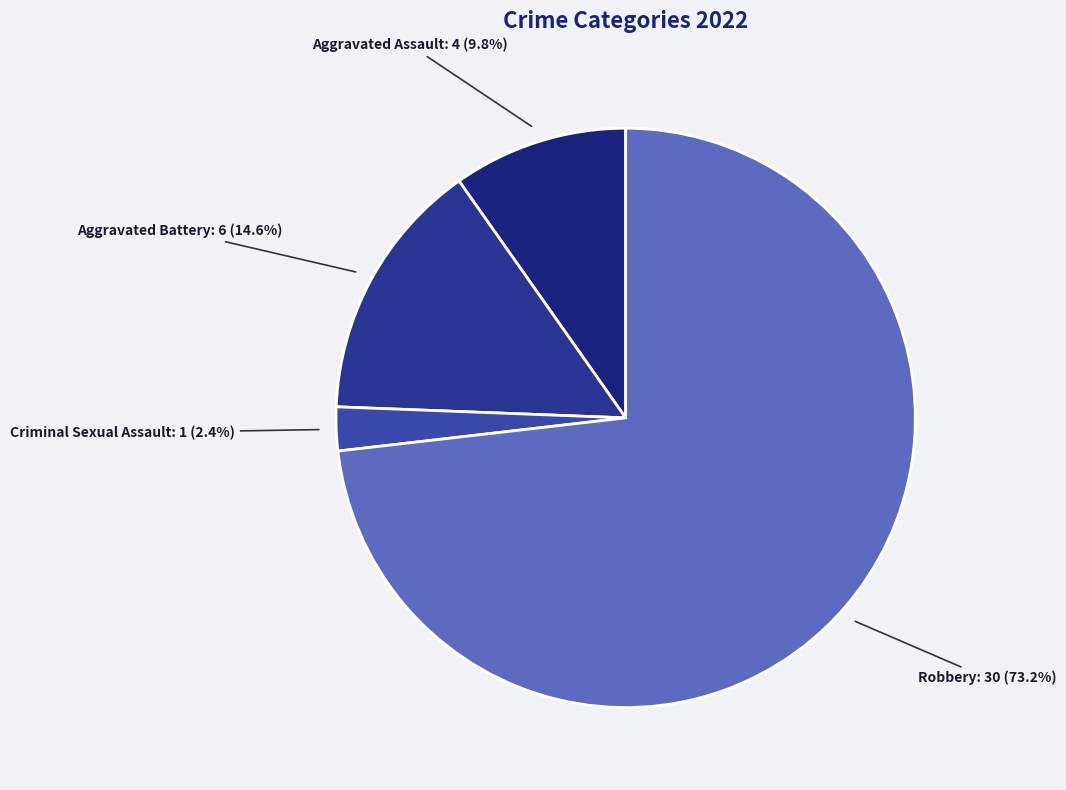

To the nearest percent, what is the average slice percentage?

25%